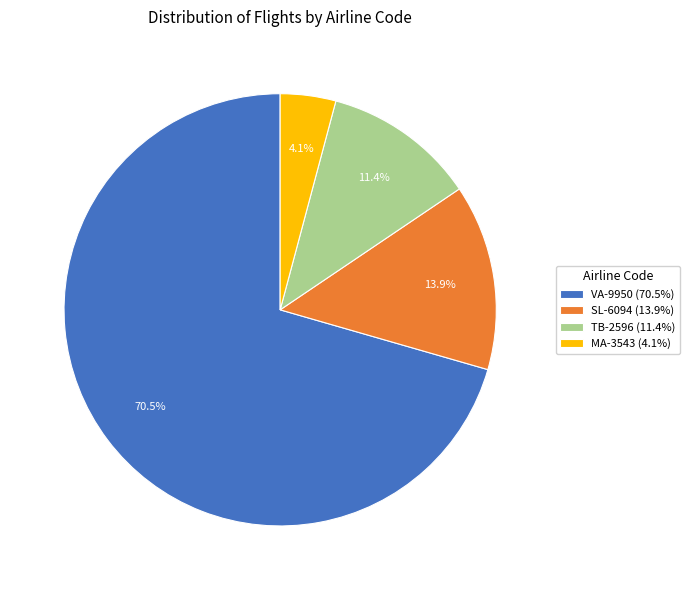

How many slices are in this pie chart?

4